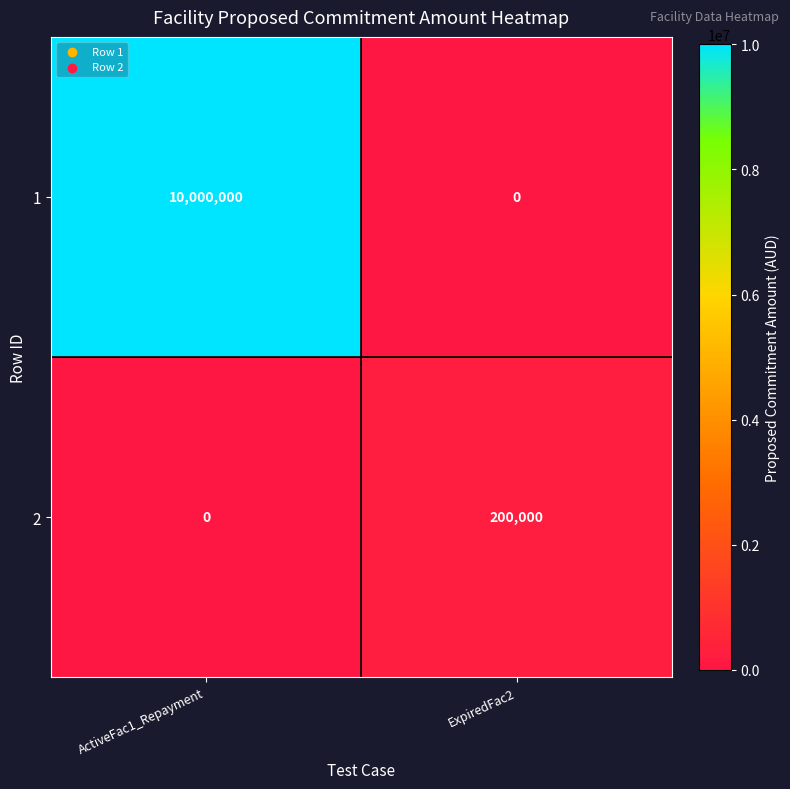

What is the difference between the highest and lowest values at ActiveFac1_Repayment?

10000000